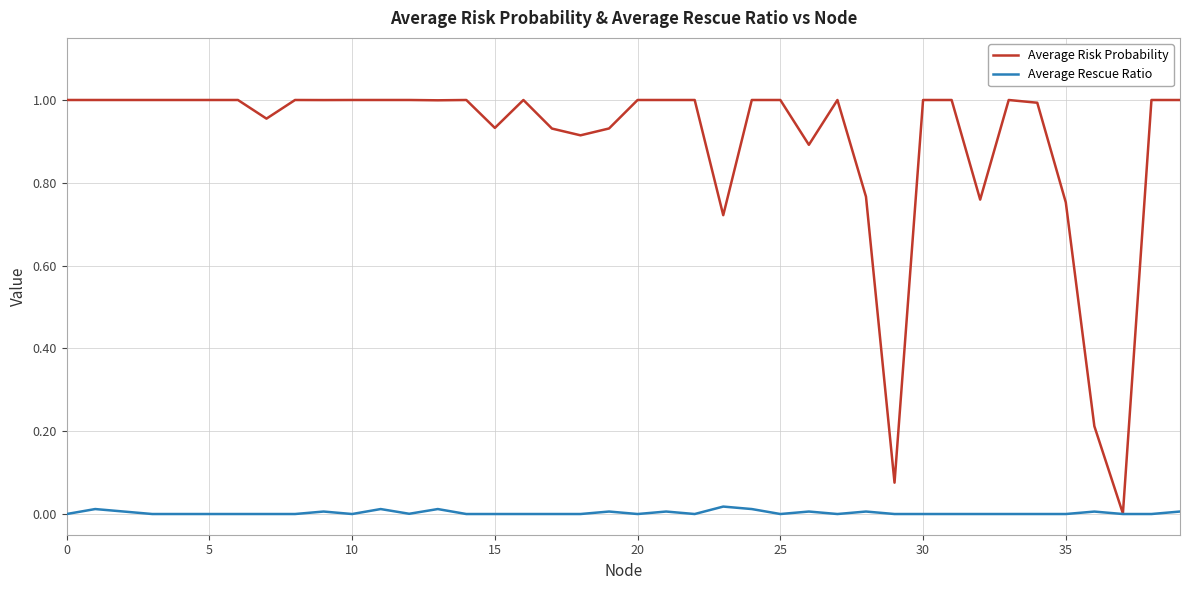

List the series in order of their overall mean, highest first.

Average Risk Probability, Average Rescue Ratio